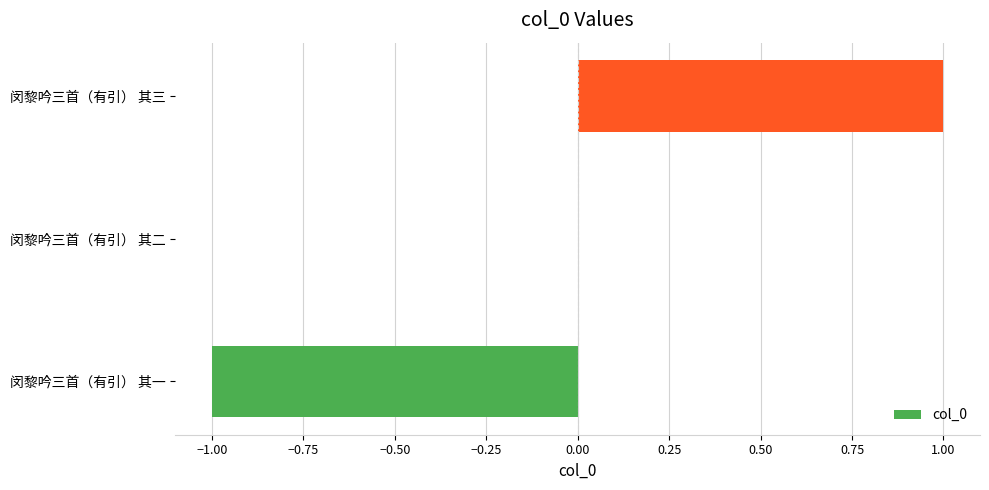

At which category does the chart reach its peak across all series?

闵黎吟三首（有引） 其三